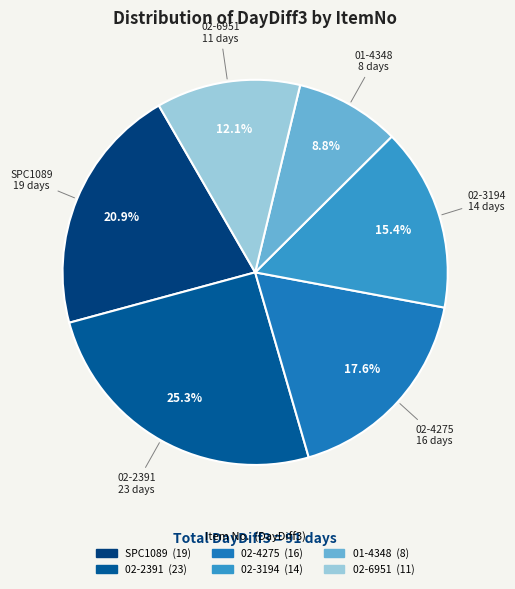

What percentage do 02-6951 and 01-4348 together represent?

20.9%